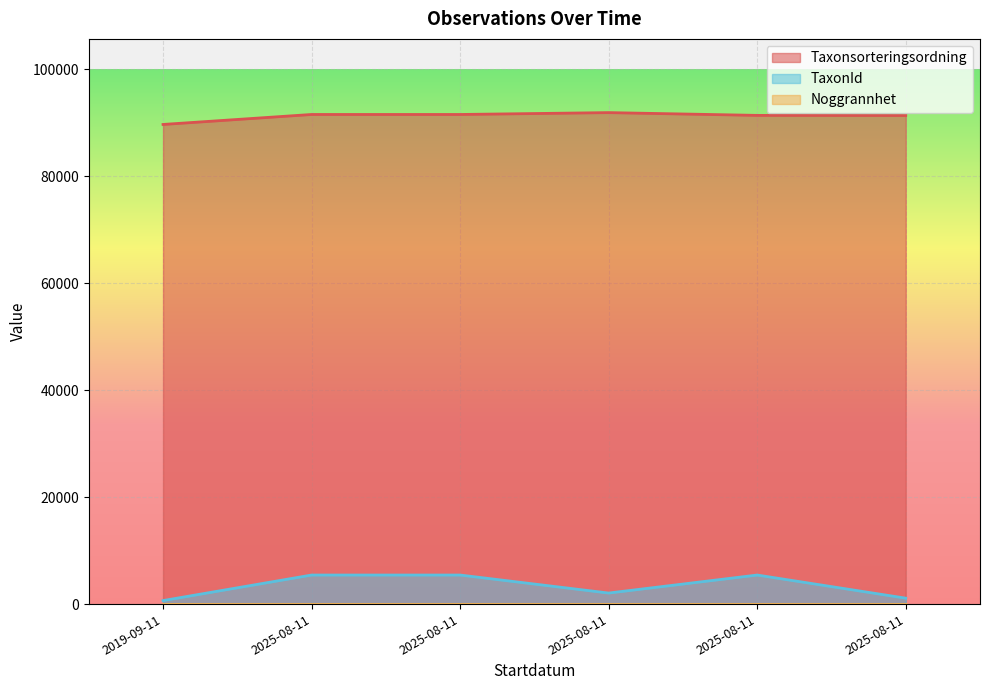

What is the total value across all series at 2025-08-11?

96970